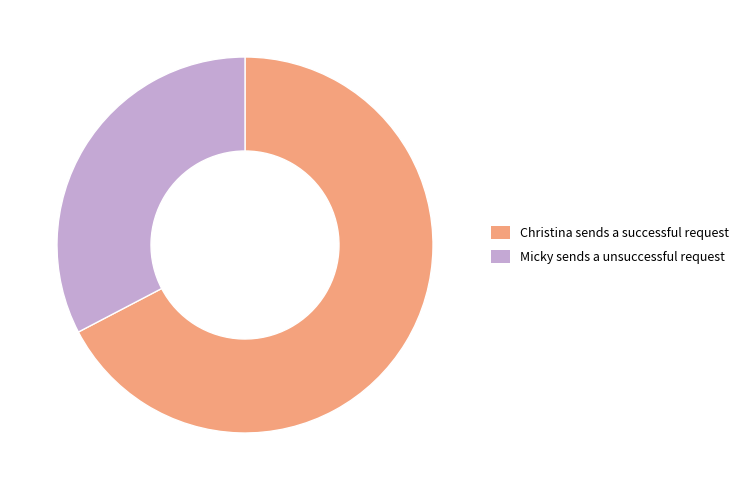

Approximately how many times larger is the value at Christina sends a successful request compared to Micky sends a unsuccessful request?

2.1